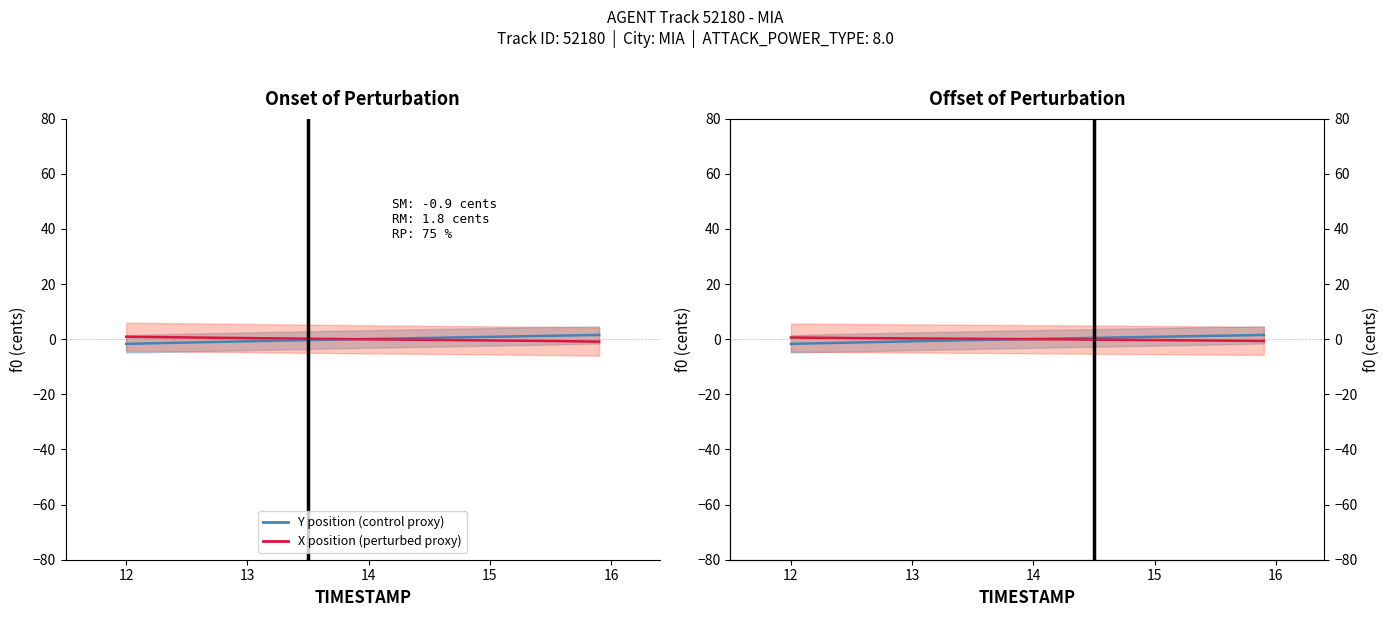

Does the chart display data point markers on the line(s)?

No